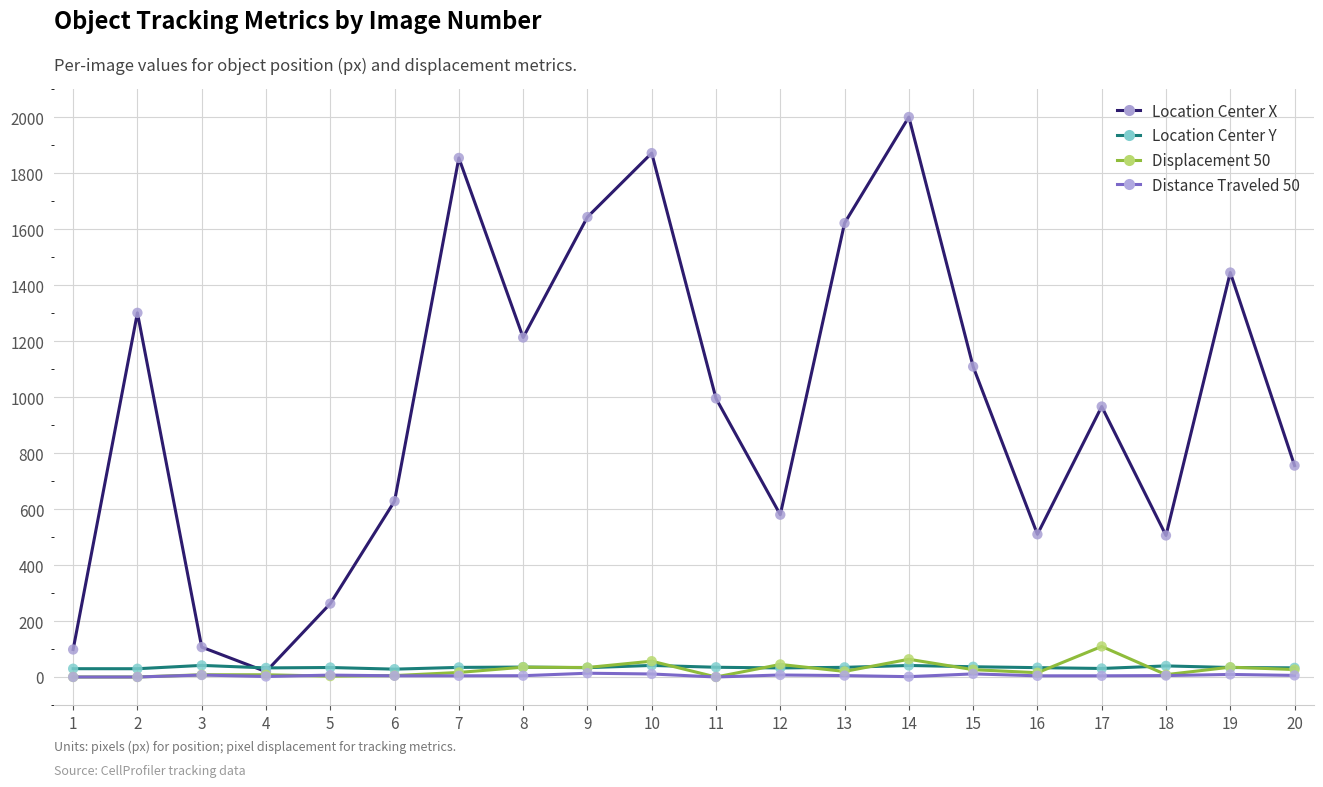

At which category is the sum across all series the highest?

14